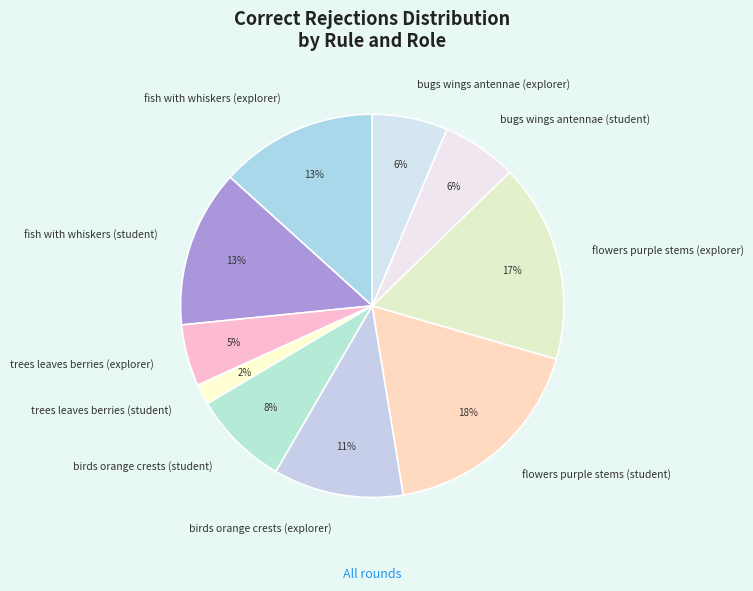

How many segments does this pie chart have?

10